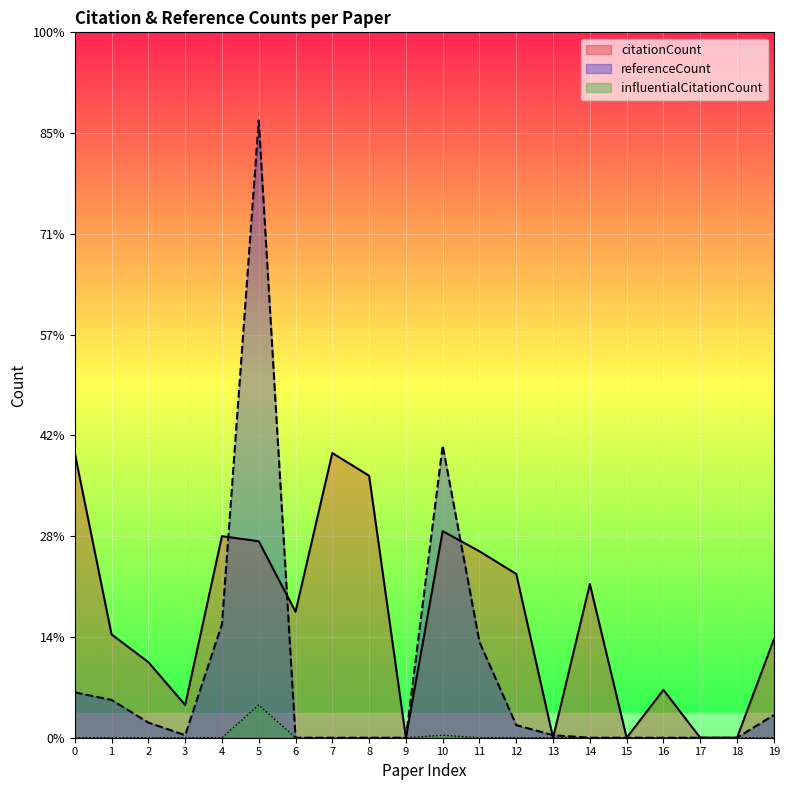

Is it true that citationCount equals 116 at 5?

False